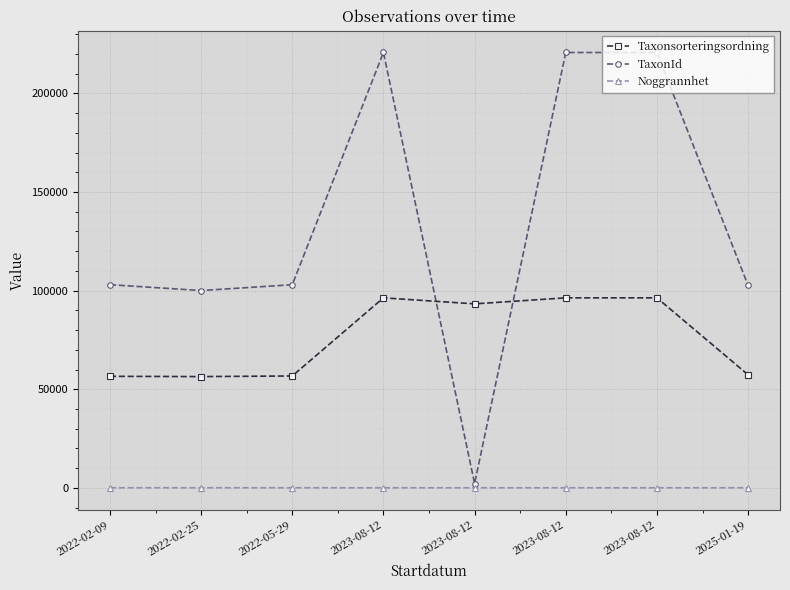

True or false: Noggrannhet and Taxonsorteringsordning cross at least once.

False